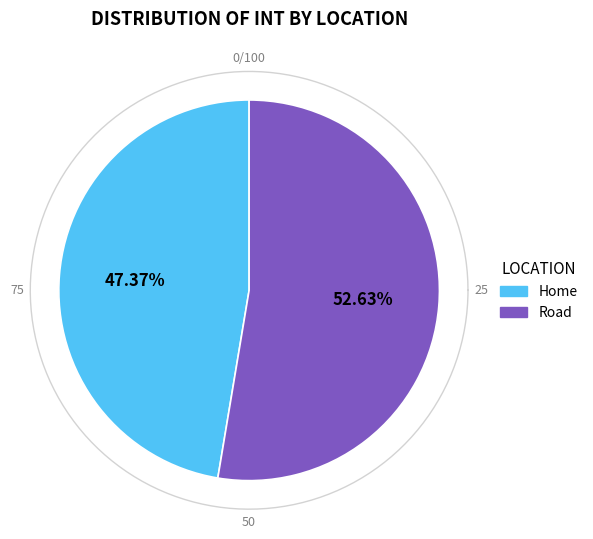

Approximately how many times larger is the value at Road compared to Home?

1.1